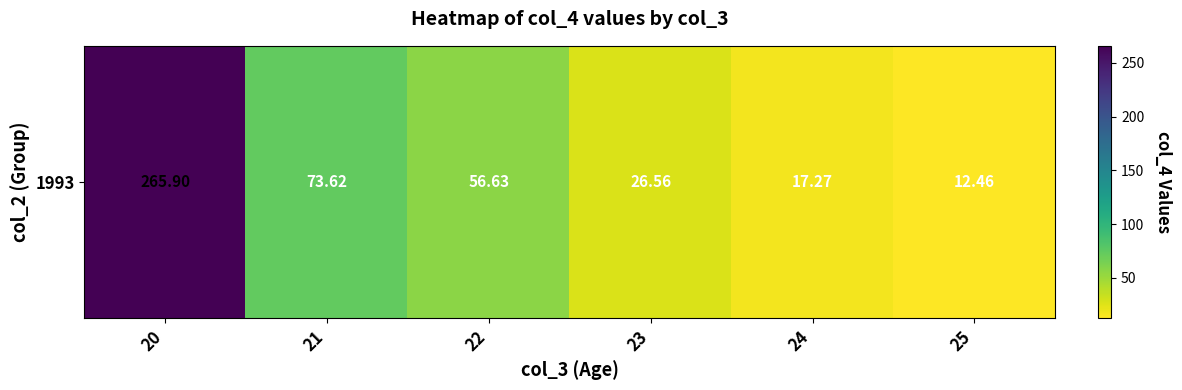

Which has a higher value, 25 or 20?

20